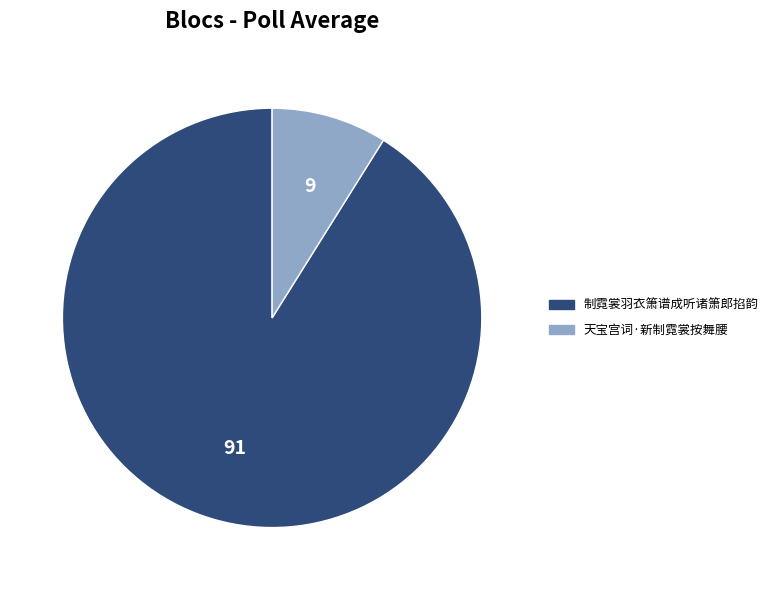

Does 天宝宫词·新制霓裳按舞腰 account for over 50% of the chart?

No